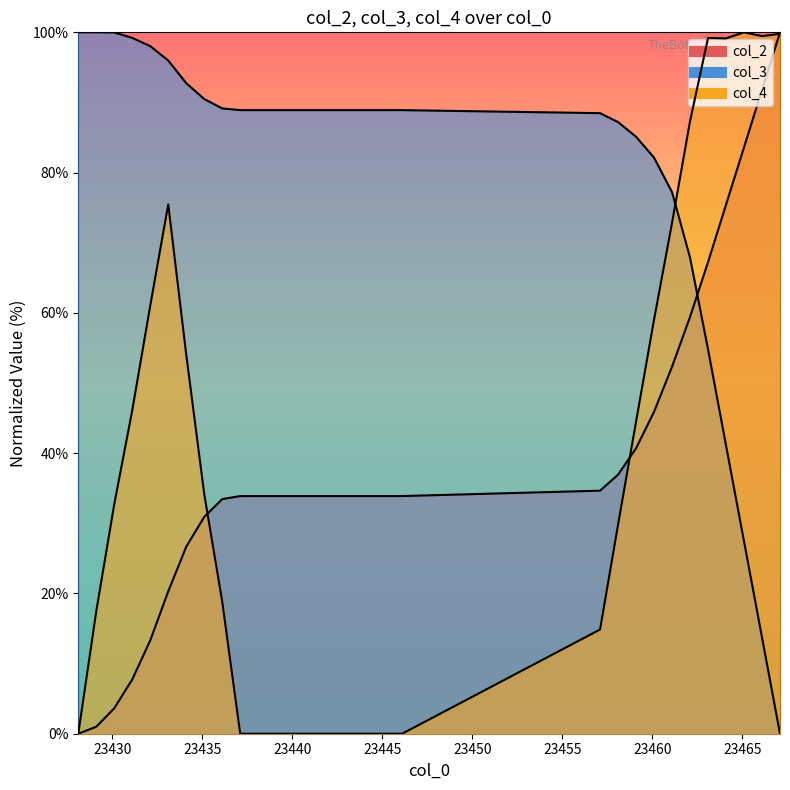

What position from the left is 23438.1?

11